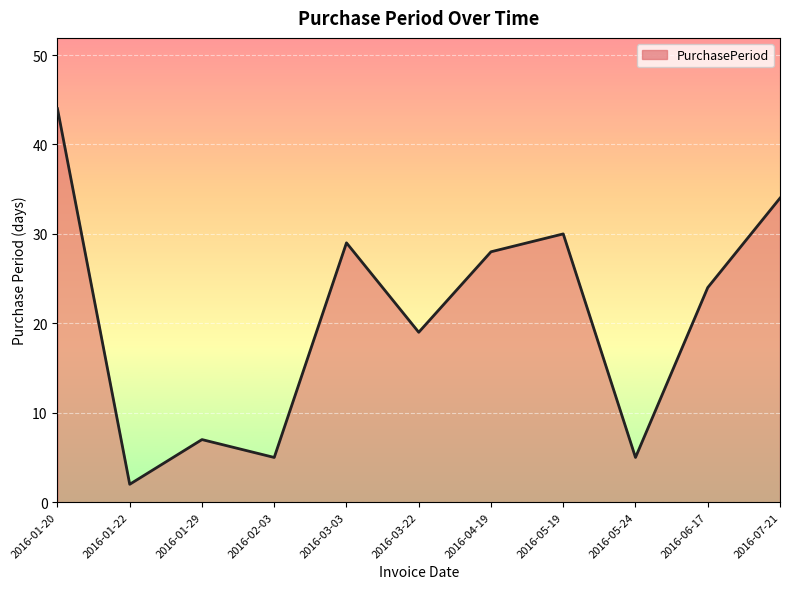

Is it true that the value at 2016-05-19 is 20?

False